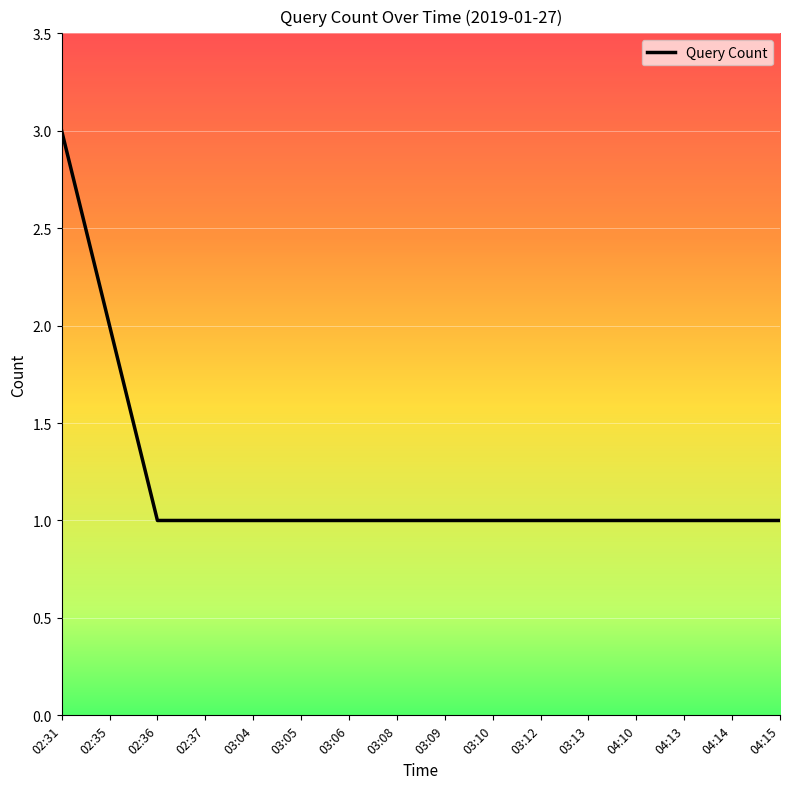

Does the chart have visible grid lines?

Yes